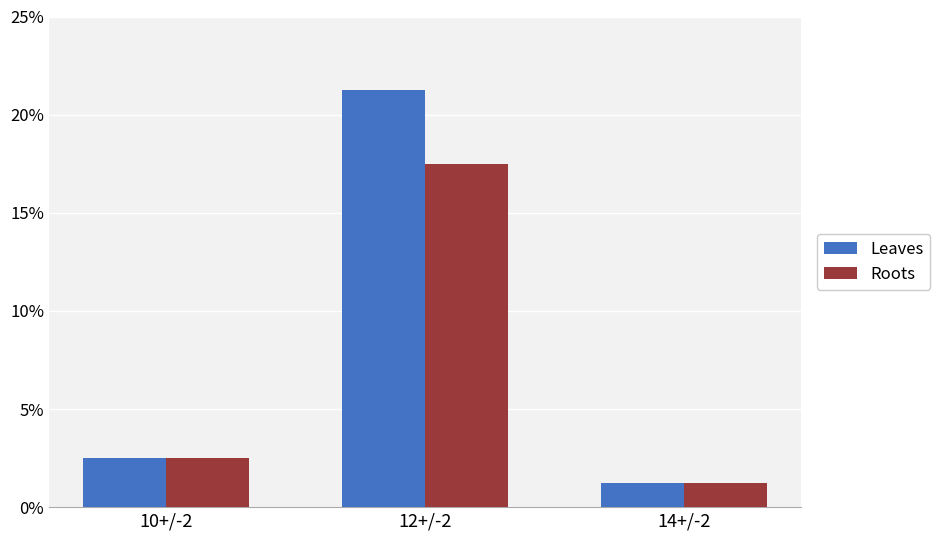

What is the sum of the Leaves values at 14+/-2 and 10+/-2?

3.8